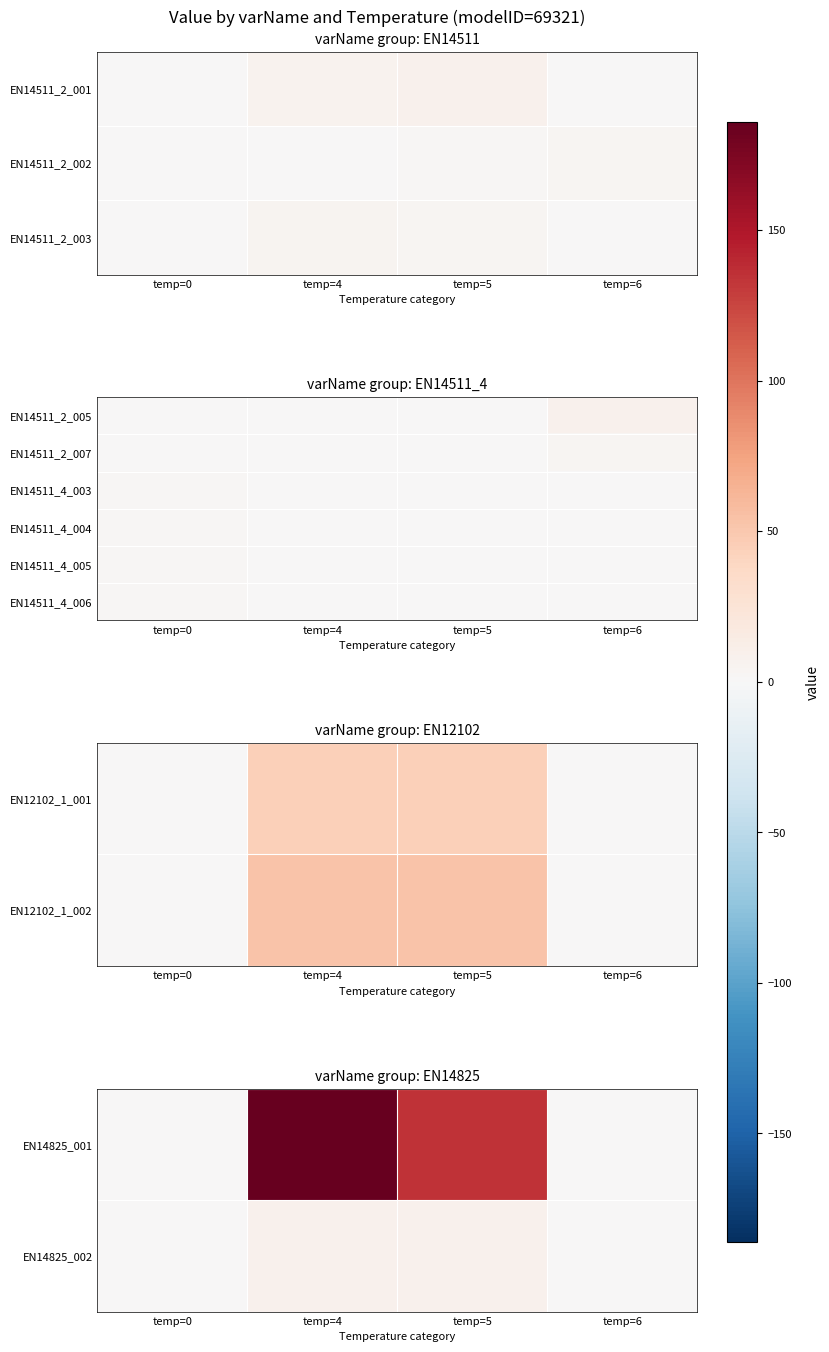

True or false: EN14511_4_006 has a value of 2.7 at temp=0.

False